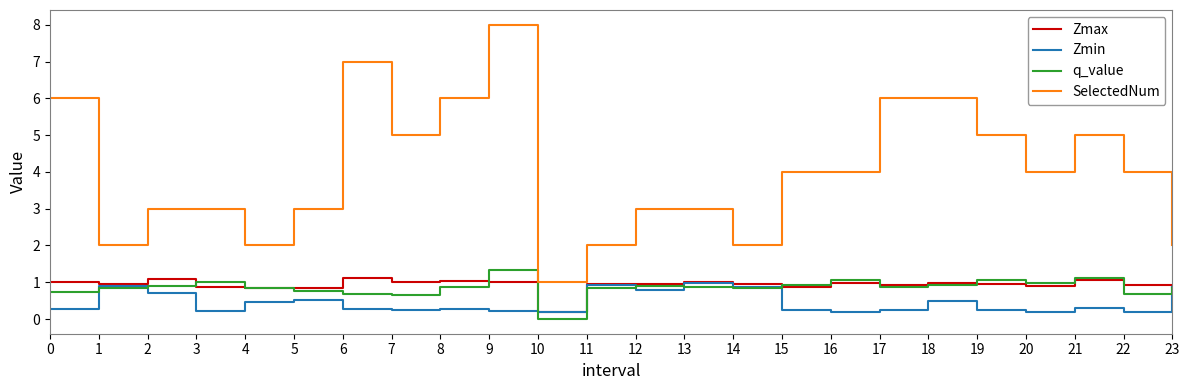

What are all the series names shown in the legend?

Zmax, Zmin, q_value, SelectedNum